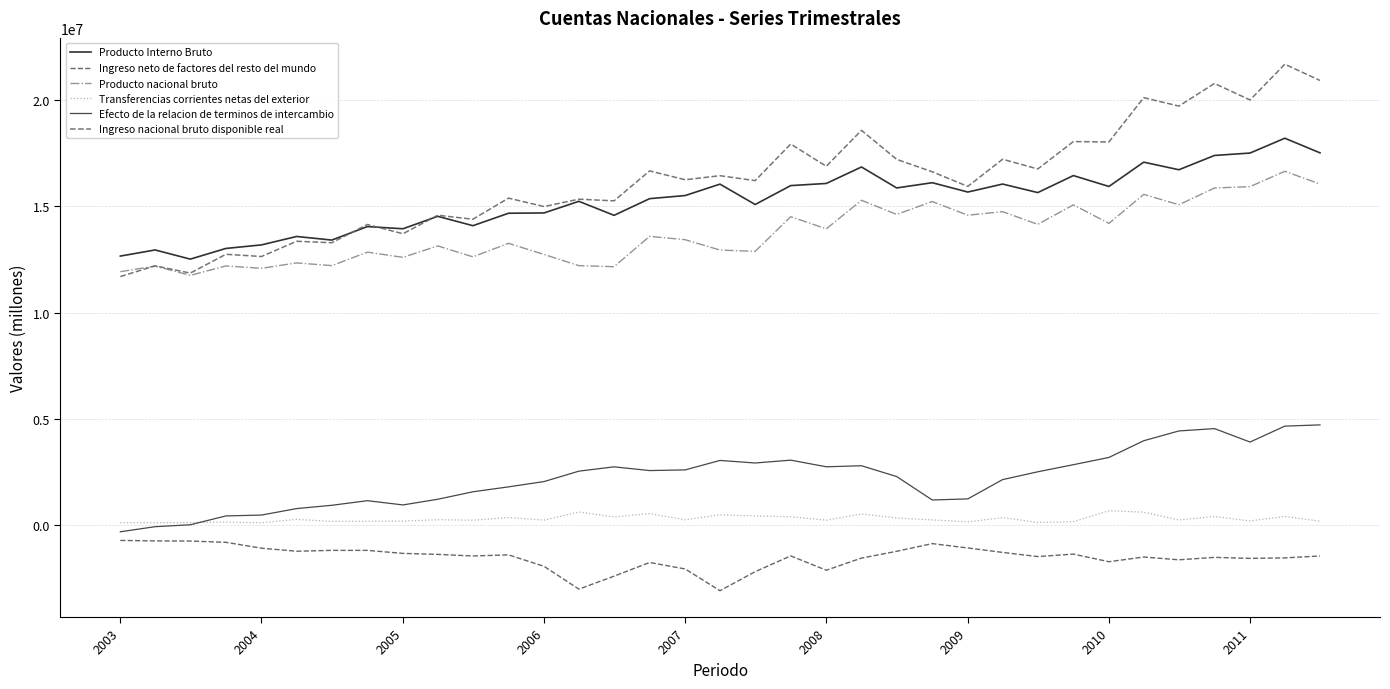

Which series has the widest spread of values?

Ingreso nacional bruto disponible real